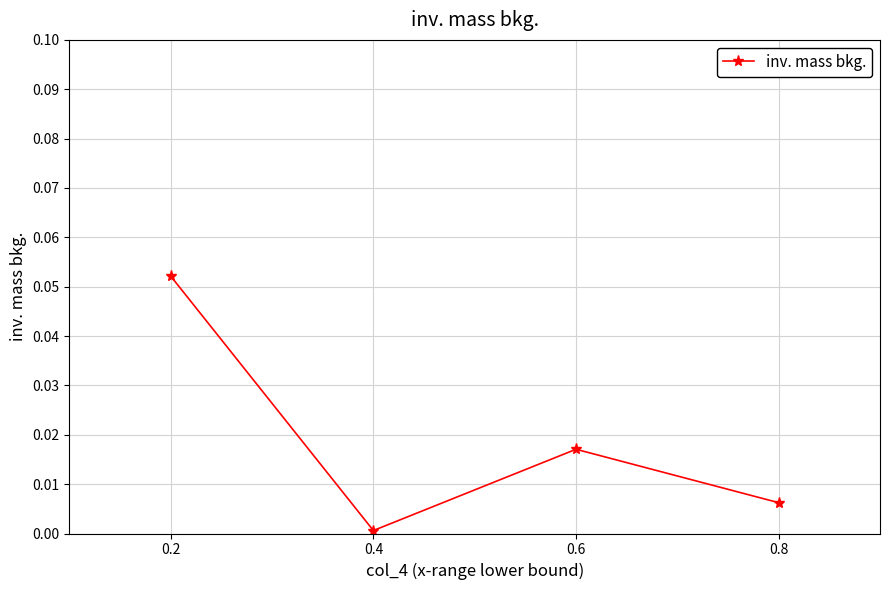

List the labels in order of value, largest first.

0.2, 0.6, 0.8, 0.4